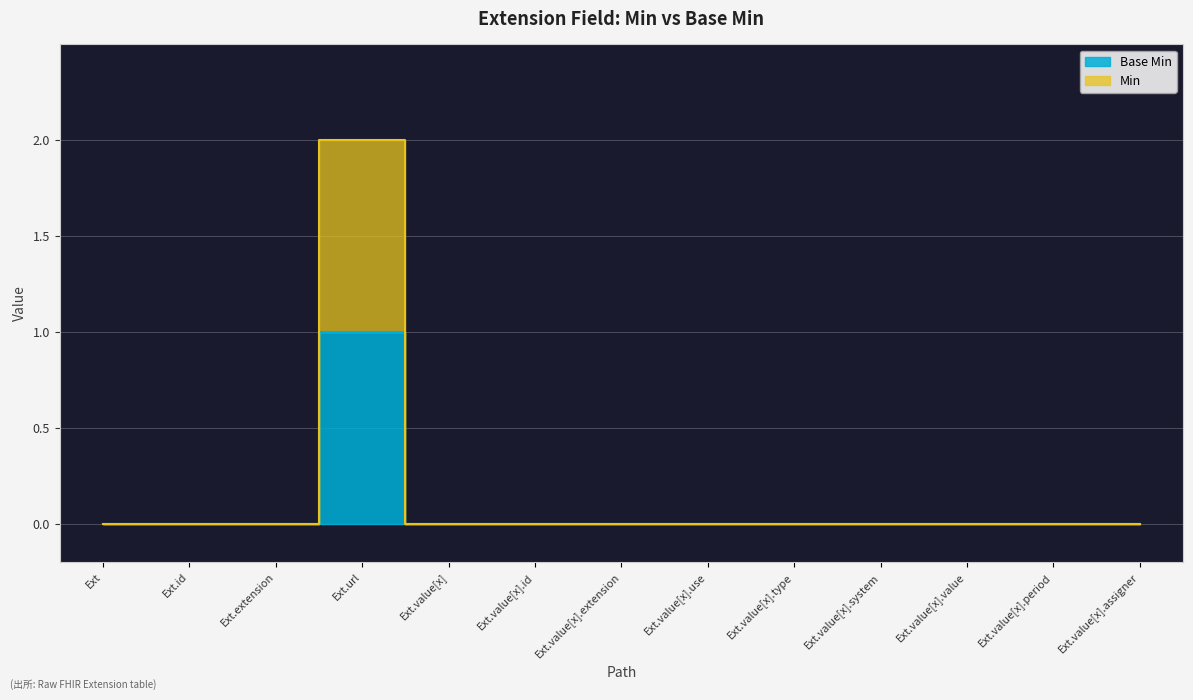

True or false: Base Min has more than 2 points higher than both neighbors.

False